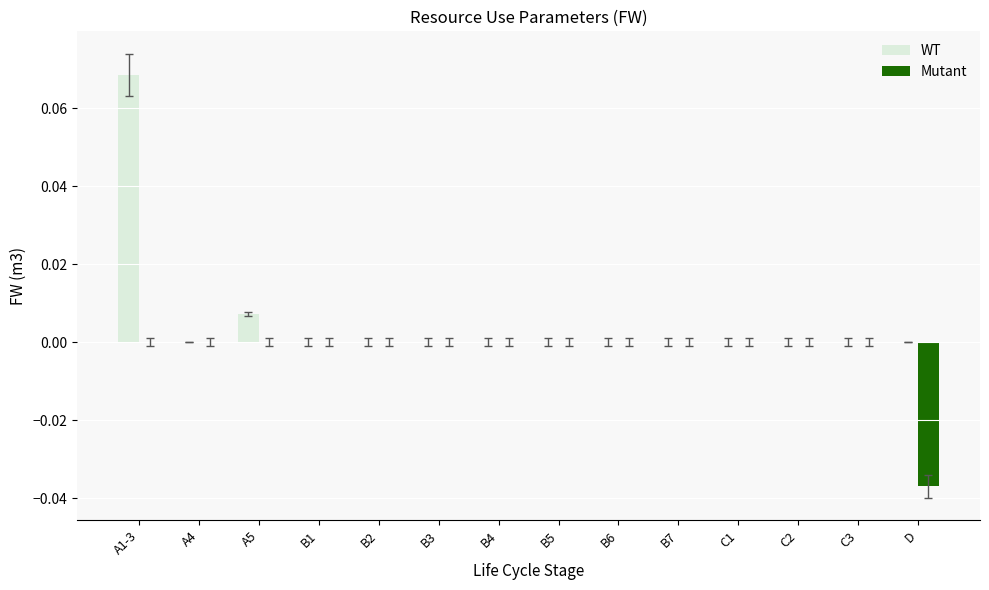

How many categories are shown in the chart?

14